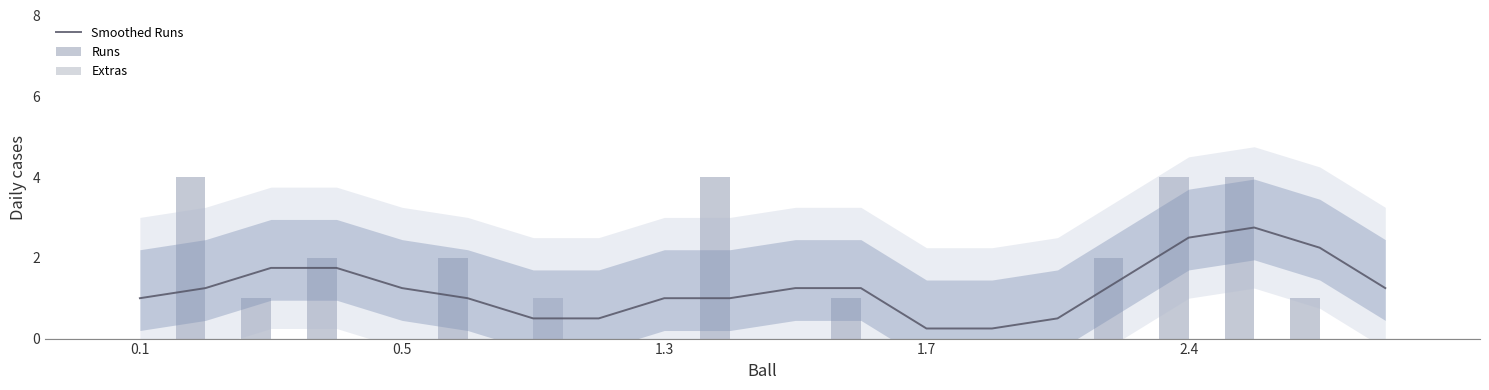

What is the average value of the Smoothed Runs series?

1.2